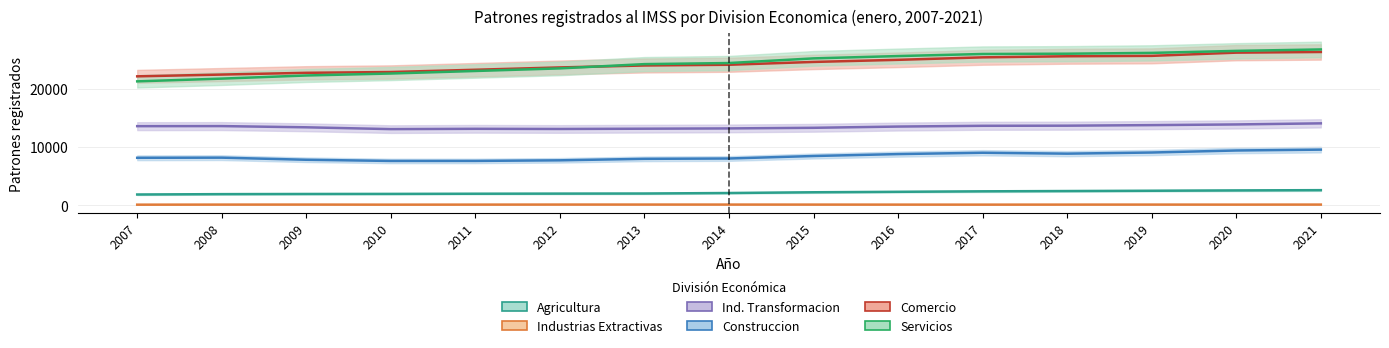

Reading left to right, extract all data points from this chart.

Agricultura: 2007=1858	2008=1921	2009=1948	2010=1962	2011=1992	2012=2011	2013=2028	2014=2114	2015=2241	2016=2321	2017=2403	2018=2452	2019=2501	2020=2558	2021=2604
Industrias Extractivas: 2007=114	2008=127	2009=130	2010=116	2011=124	2012=132	2013=133	2014=131	2015=127	2016=123	2017=120	2018=125	2019=128	2020=122	2021=130
Ind. Transformacion: 2007=13583	2008=13594	2009=13387	2010=13075	2011=13128	2012=13100	2013=13146	2014=13195	2015=13302	2016=13514	2017=13645	2018=13665	2019=13761	2020=13877	2021=14065
Construccion: 2007=8156	2008=8180	2009=7818	2010=7615	2011=7621	2012=7722	2013=7978	2014=8034	2015=8462	2016=8792	2017=9022	2018=8866	2019=9061	2020=9408	2021=9556
Comercio: 2007=22130	2008=22434	2009=22734	2010=22870	2011=23258	2012=23658	2013=23993	2014=24117	2015=24600	2016=24962	2017=25387	2018=25575	2019=25644	2020=26195	2021=26308
Servicios: 2007=21269	2008=21739	2009=22277	2010=22614	2011=23048	2012=23494	2013=24226	2014=24411	2015=25210	2016=25608	2017=25963	2018=26013	2019=26152	2020=26496	2021=26744